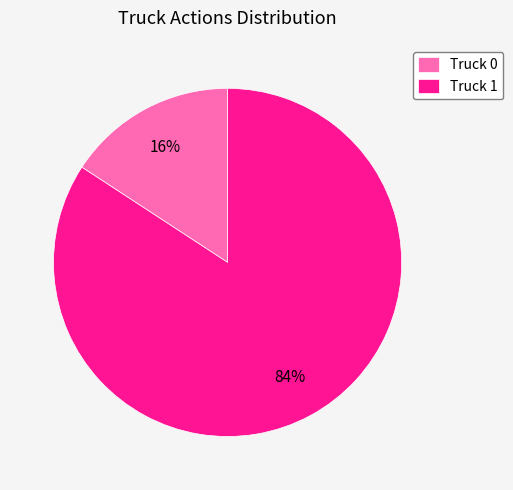

Which has a higher value, Truck 1 or Truck 0?

Truck 1